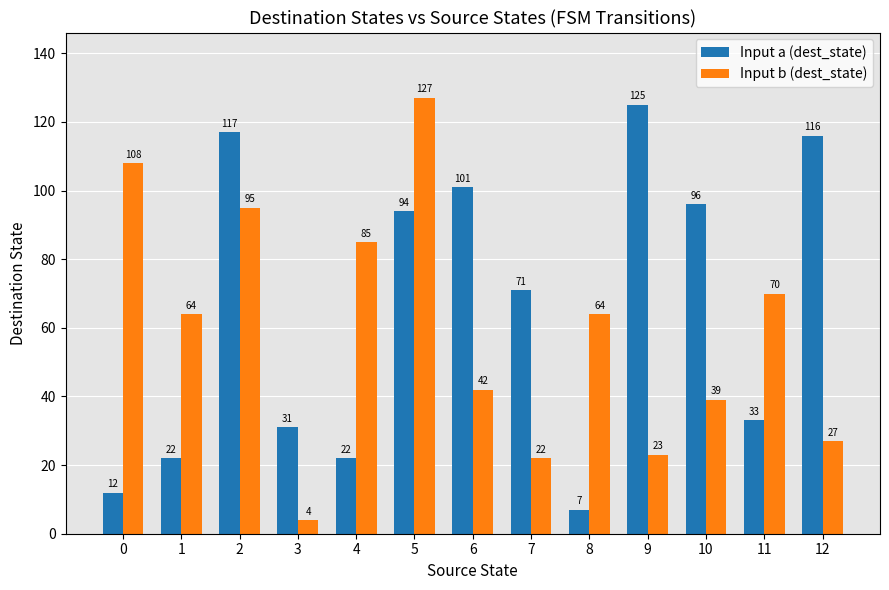

Reading left to right, transcribe all the data shown in this chart.

Input a (dest_state): 0=12	1=22	2=117	3=31	4=22	5=94	6=101	7=71	8=7	9=125	10=96	11=33	12=116
Input b (dest_state): 0=108	1=64	2=95	3=4	4=85	5=127	6=42	7=22	8=64	9=23	10=39	11=70	12=27